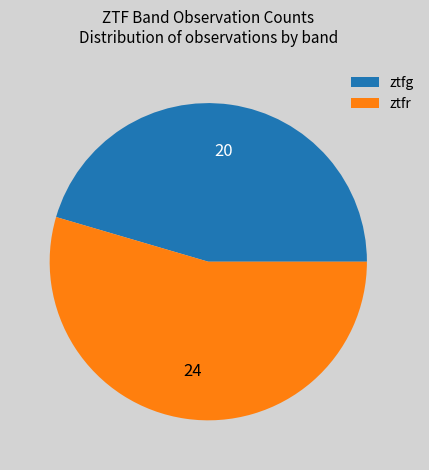

Do ztfg and ztfr together represent more than half of the pie?

Yes